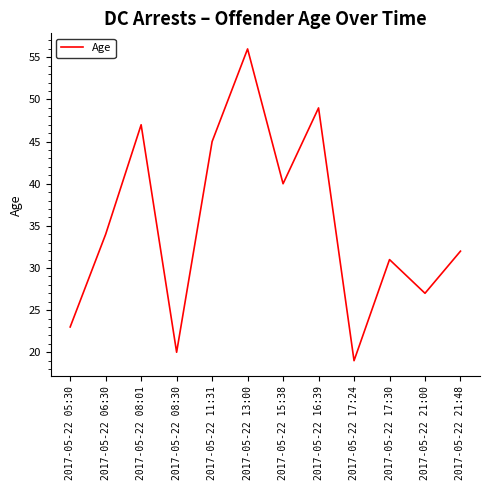

What is the minimum value shown in the chart?

19